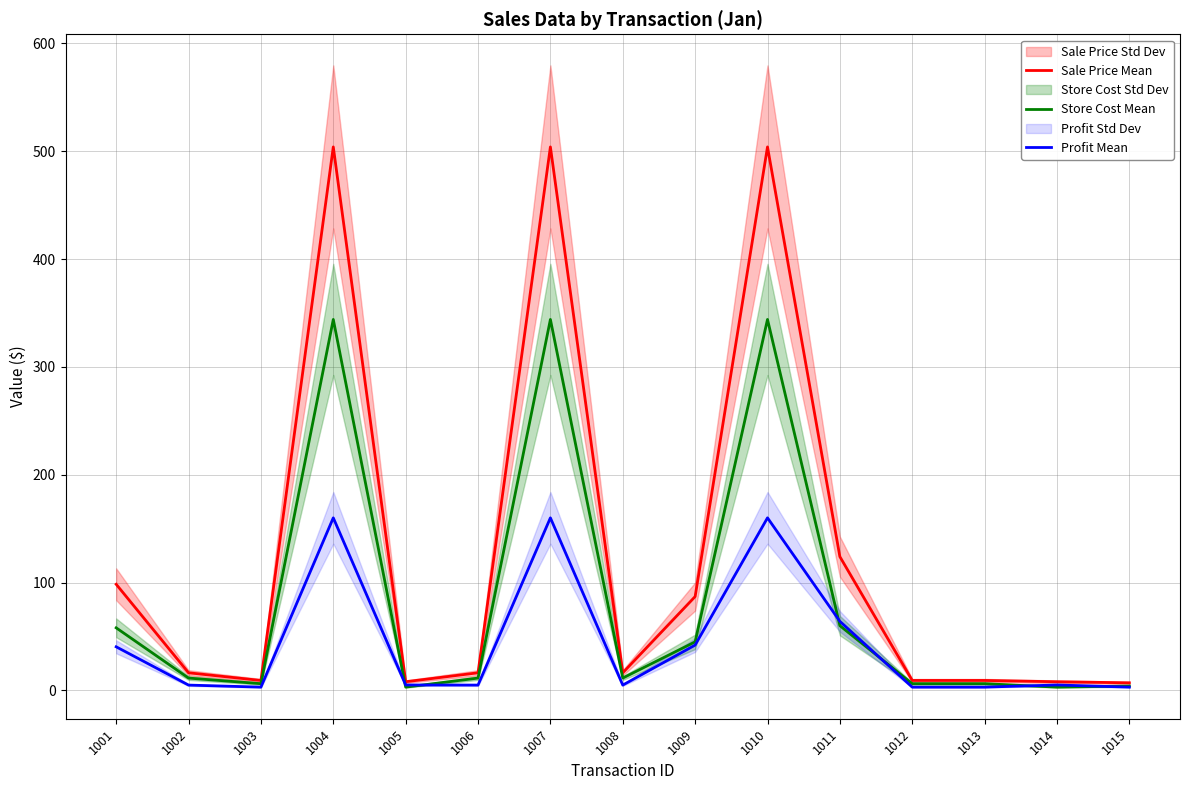

How many values in the Store Cost Mean series exceed 11?

9